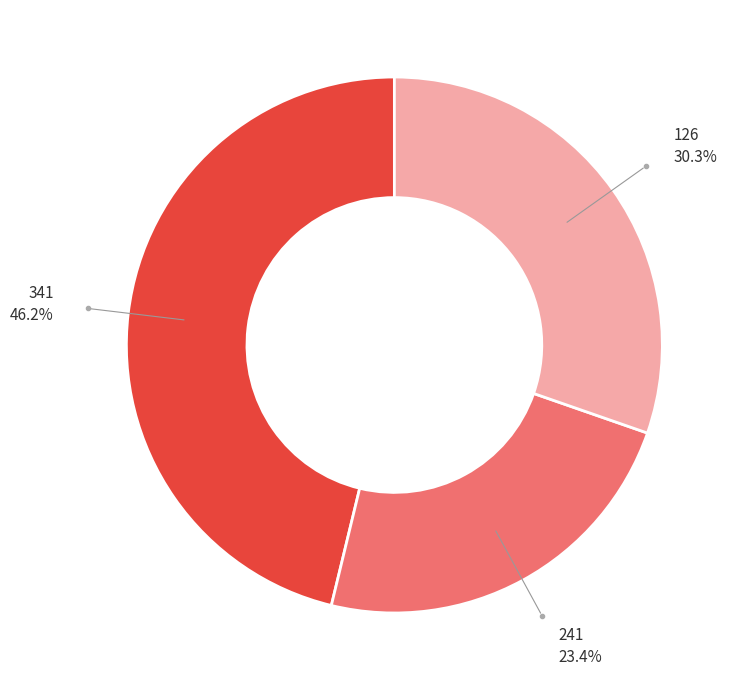

Does any single category account for the majority?

No